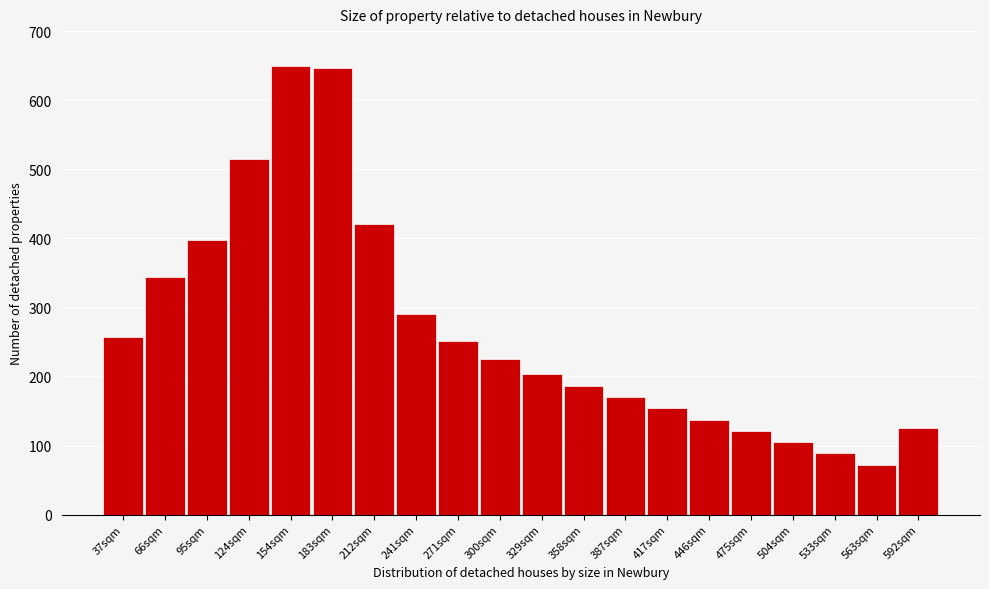

Reading right to left, extract all data points from this chart.

125.4	72.2	88.6	104.9	121.3	137.6	154.0	170.3	186.7	203.9	224.8	251.2	290.7	421.1	645.9	650.0	514.2	397.0	343.9	257.1